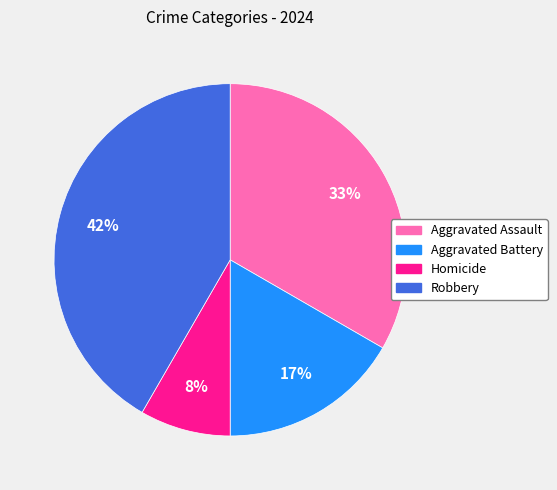

To the nearest percent, what percentage of the pie is Aggravated Battery?

17%